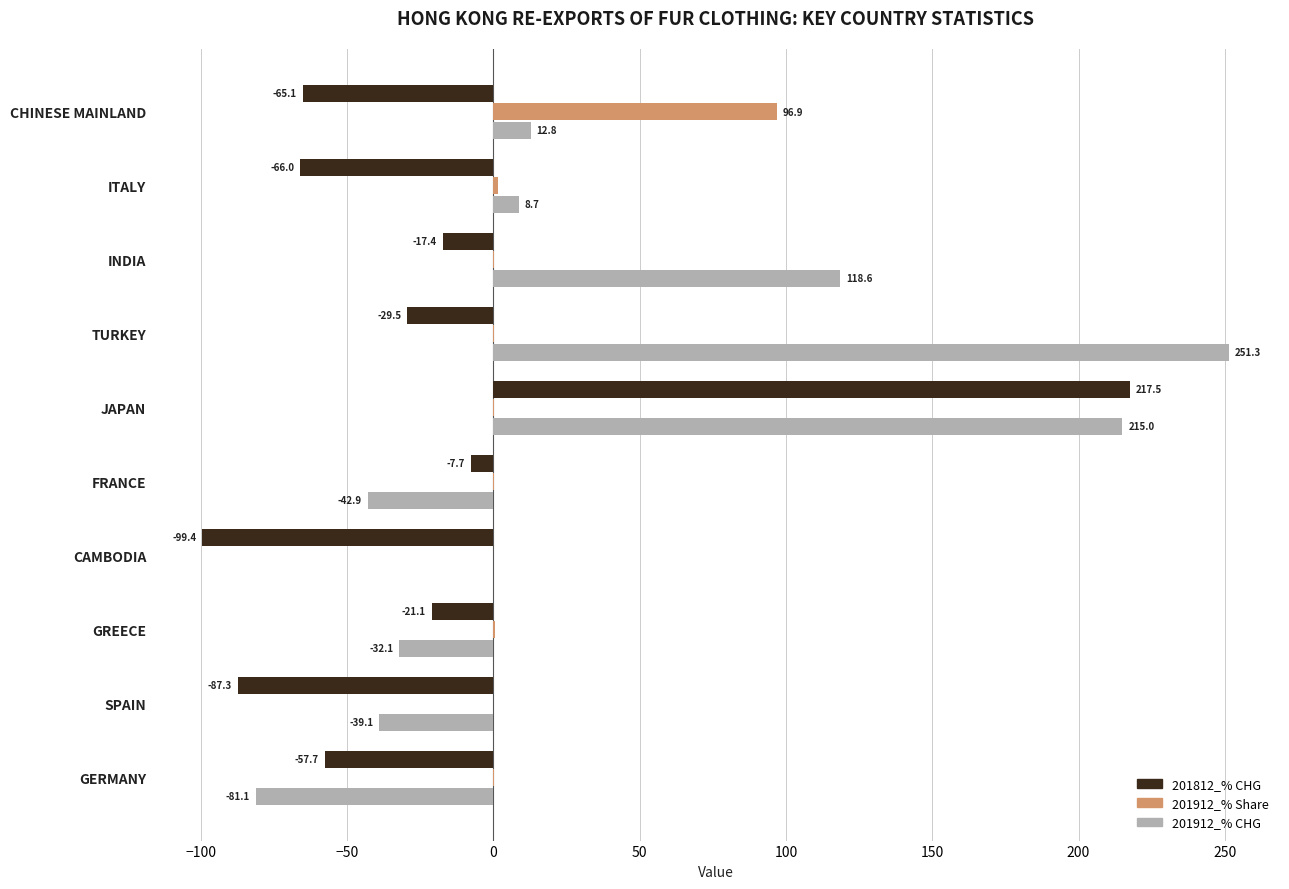

Is it true that 201912_% CHG equals -23.6 at ITALY?

False